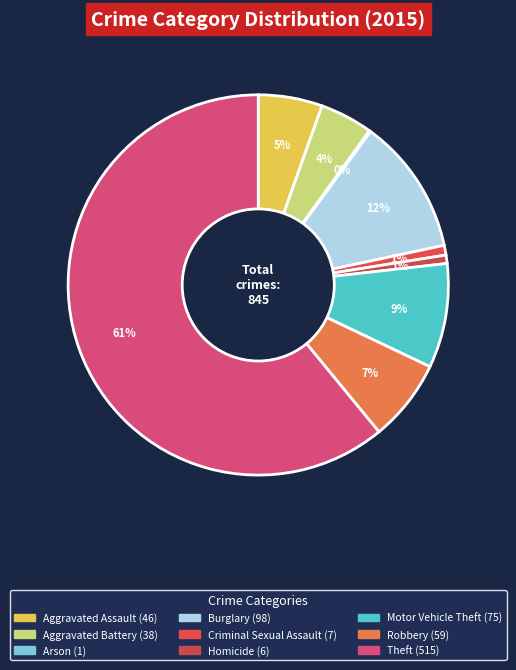

To the nearest percent, what portion does Theft represent?

61%